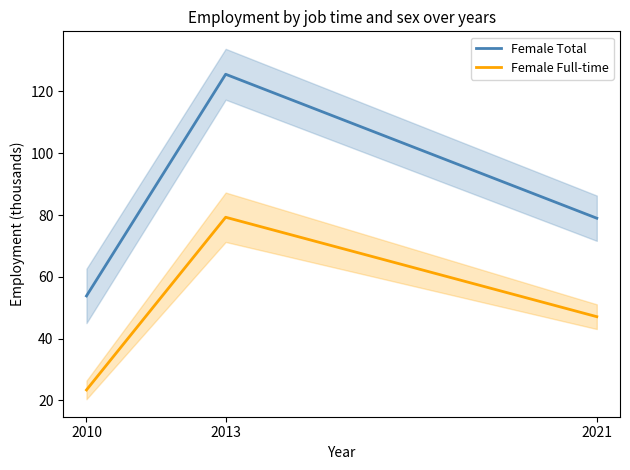

What is the maximum value shown in the chart?

125.6